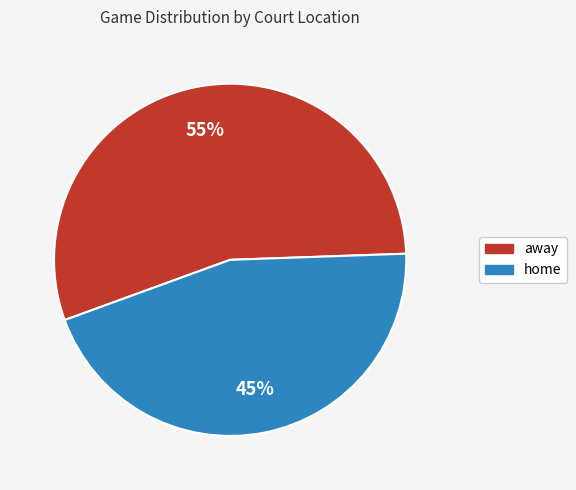

Combined, do home and away account for over 50%?

Yes